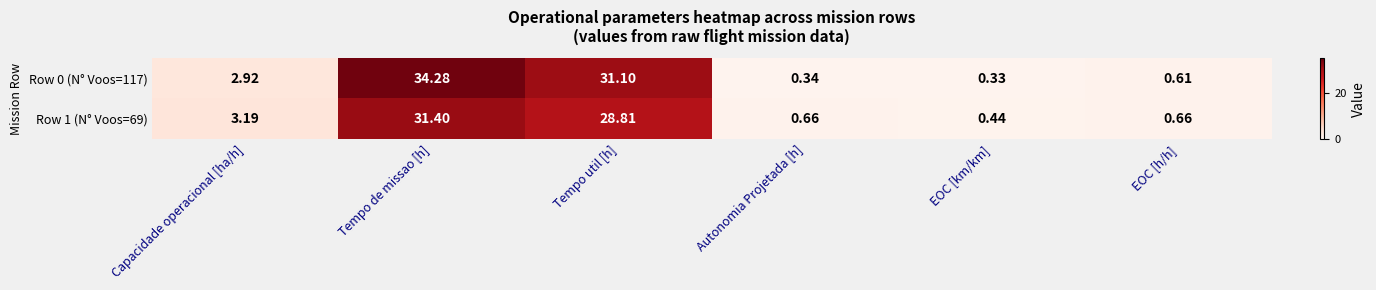

List the labels in order of Row 0 (N° Voos=117) value, largest first.

Tempo de missao [h], Tempo util [h], Capacidade operacional [ha/h], EOC [h/h], Autonomia Projetada [h], EOC [km/km]